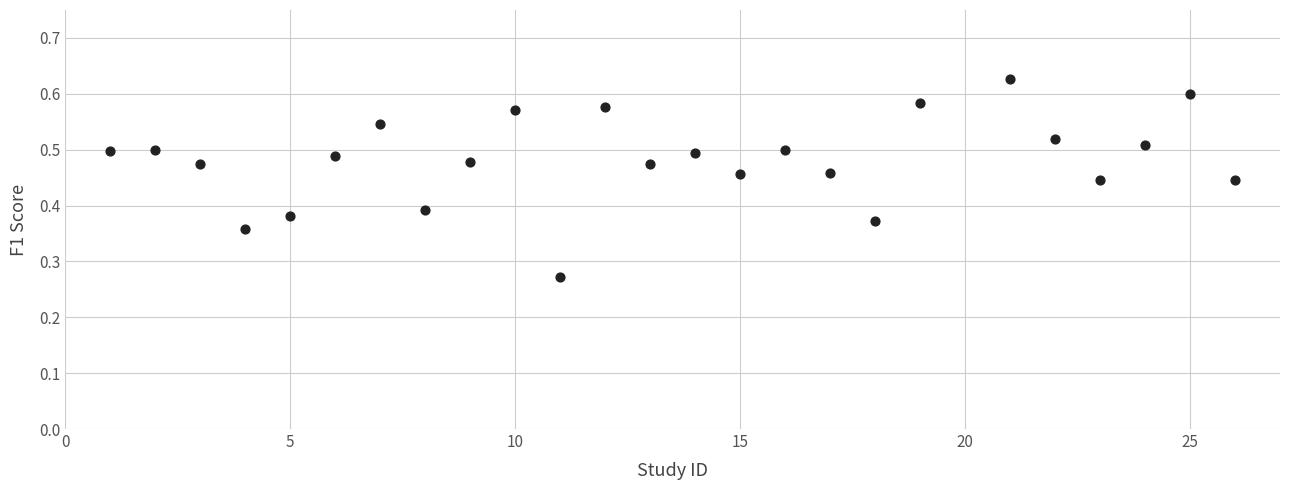

What is the range of X values (max minus min)?

25.0